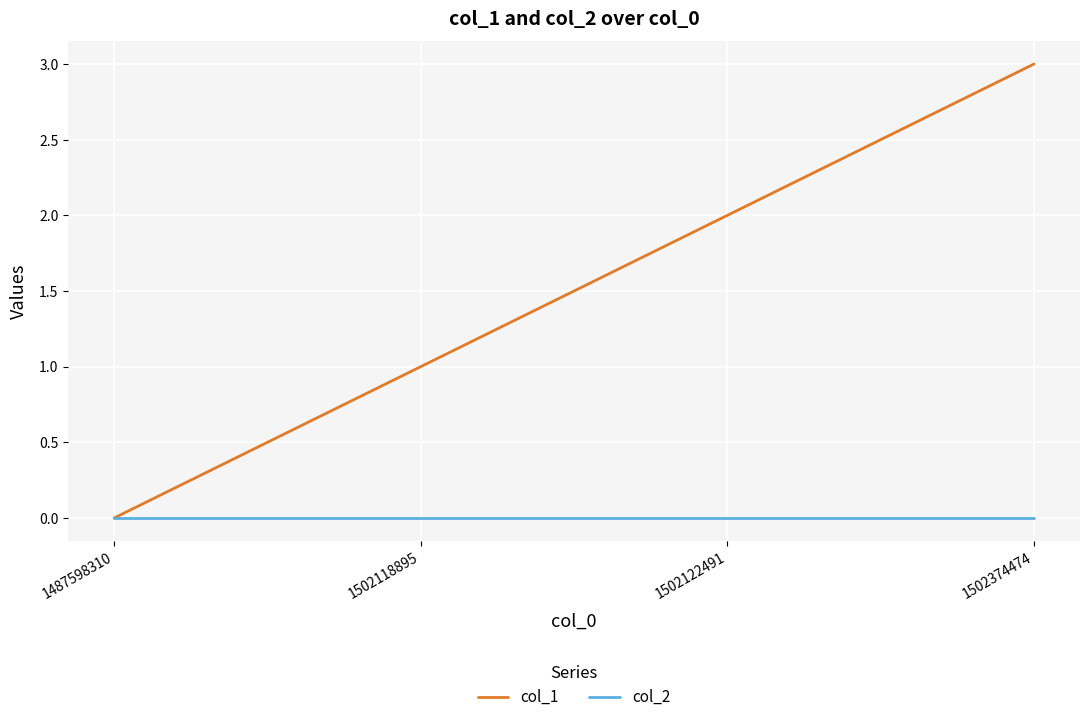

At which category is the sum across all series the highest?

1502374474